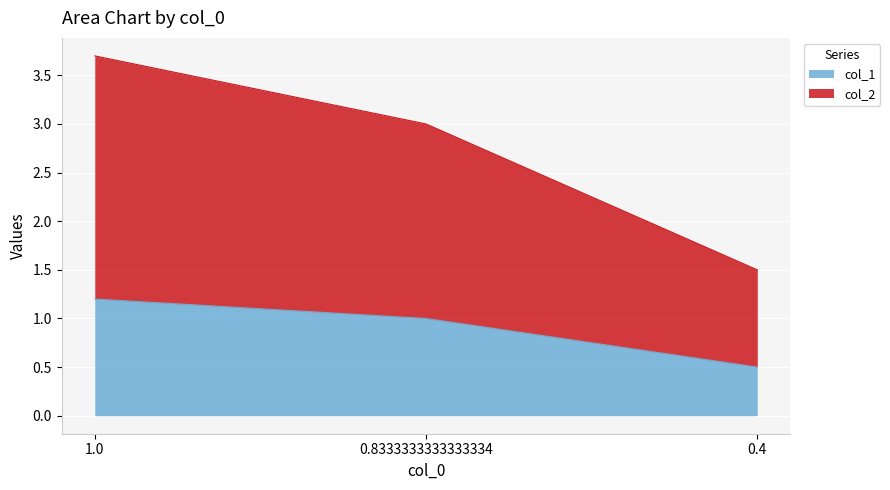

Which series has the widest spread of values?

col_2